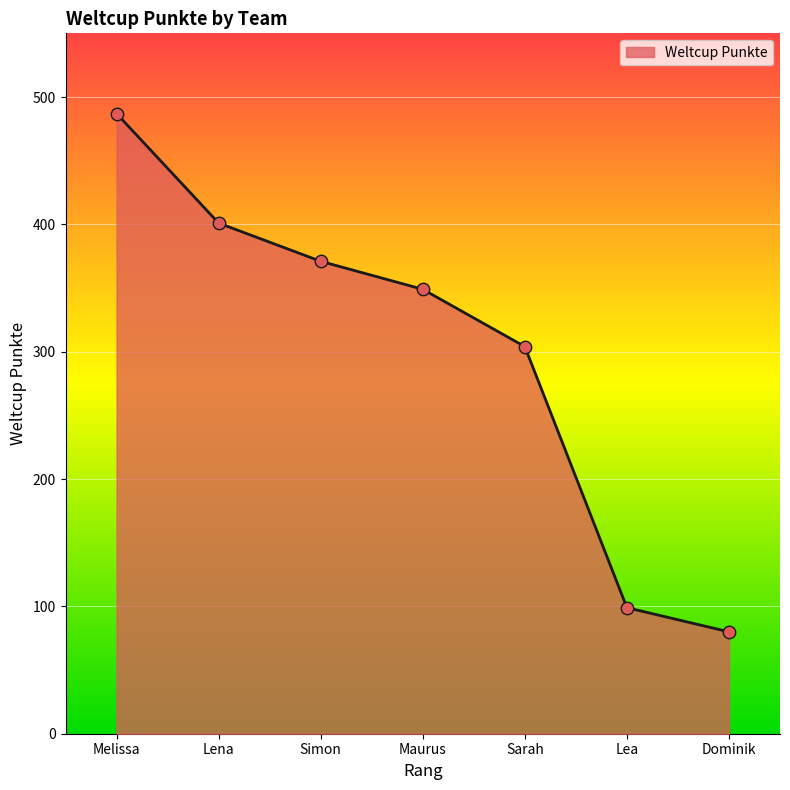

Which has a higher value, Lea or Simon?

Simon